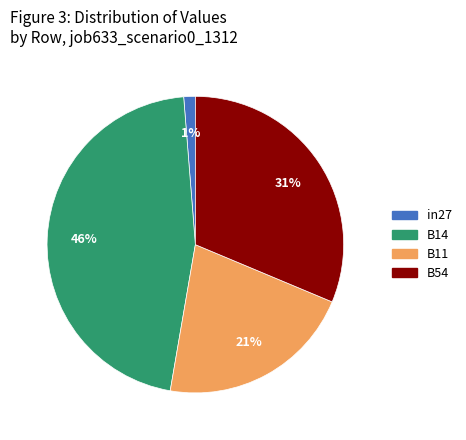

Is there any slice that represents more than half of the pie?

No